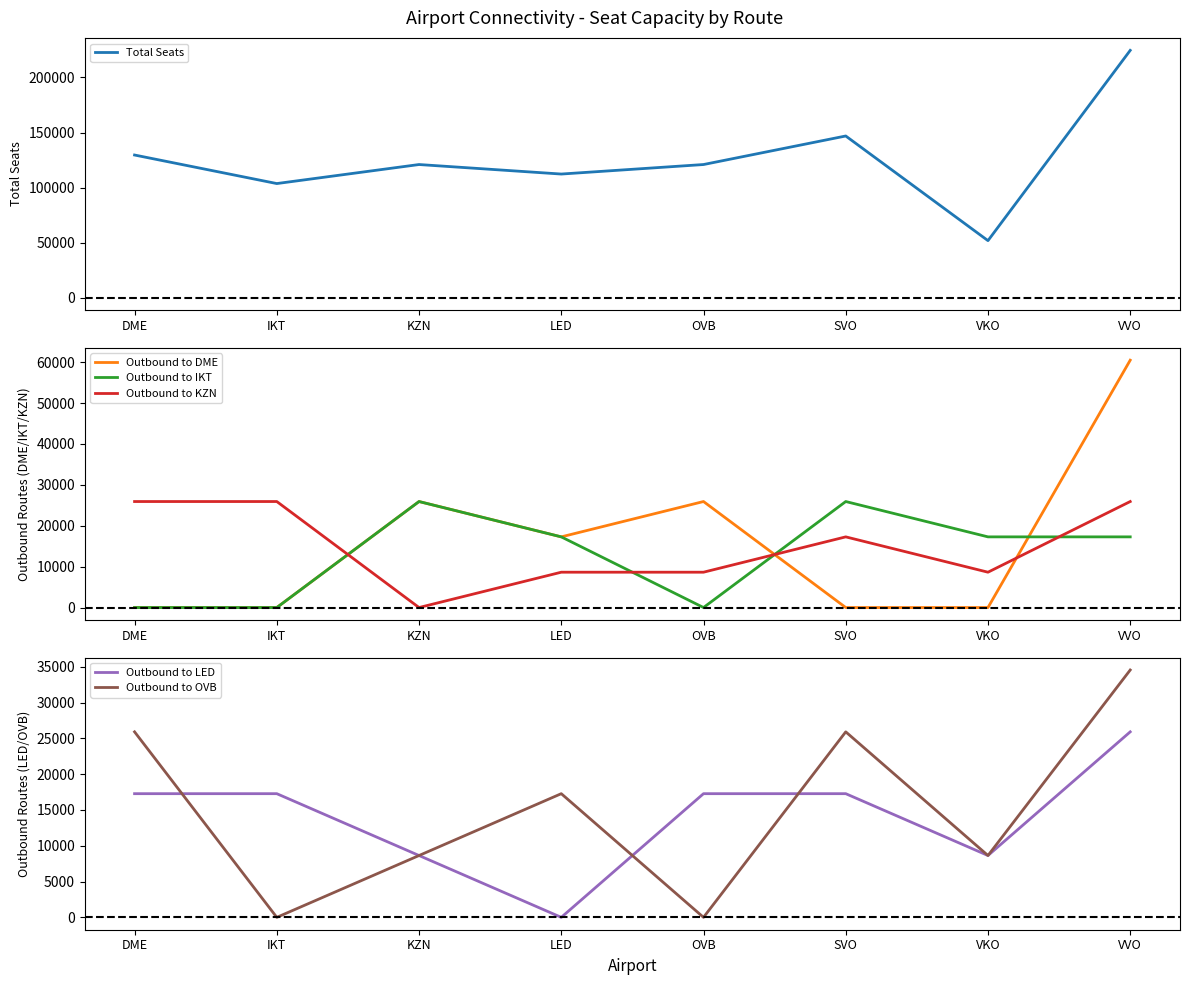

What are all the series names shown in the legend?

Total Seats, Outbound to DME, Outbound to IKT, Outbound to KZN, Outbound to LED, Outbound to OVB